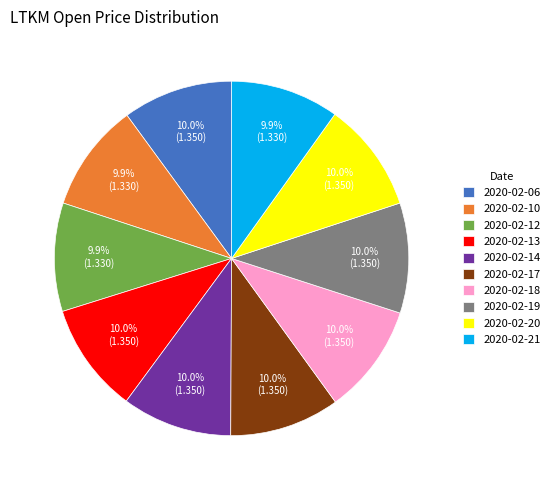

Approximately how many times larger is the value at 2020-02-13 compared to 2020-02-12?

1.0